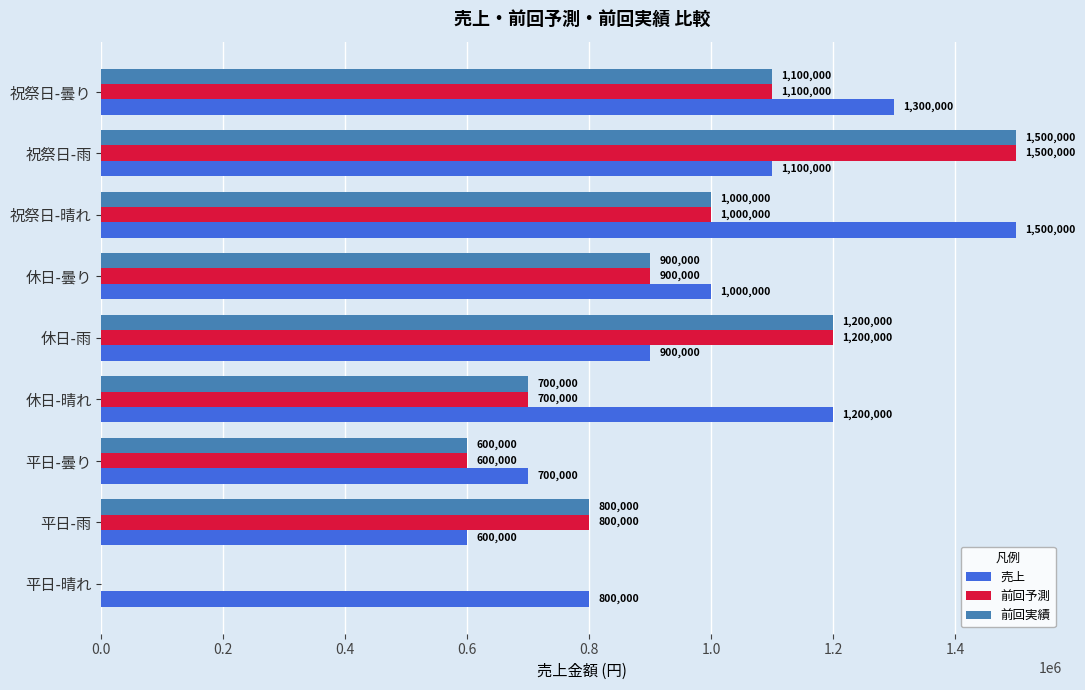

Read the 前回予測 value at 祝祭日-晴れ, to the nearest 100.

1000000